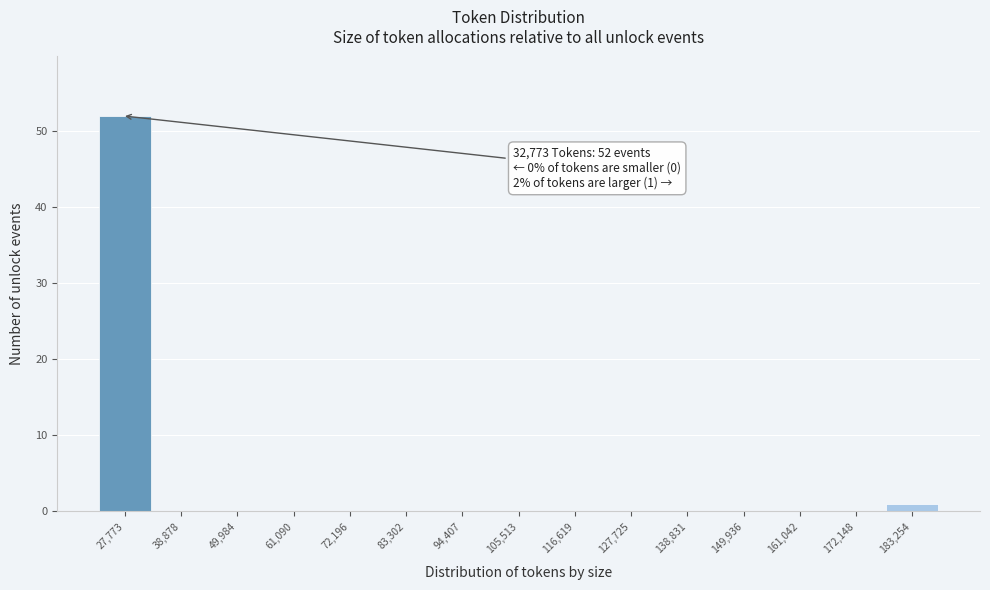

Reading left to right, extract all data points from this chart.

27,773=52	38,878=0	49,984=0	61,090=0	72,196=0	83,302=0	94,407=0	105,513=0	116,619=0	127,725=0	138,831=0	149,936=0	161,042=0	172,148=0	183,254=1